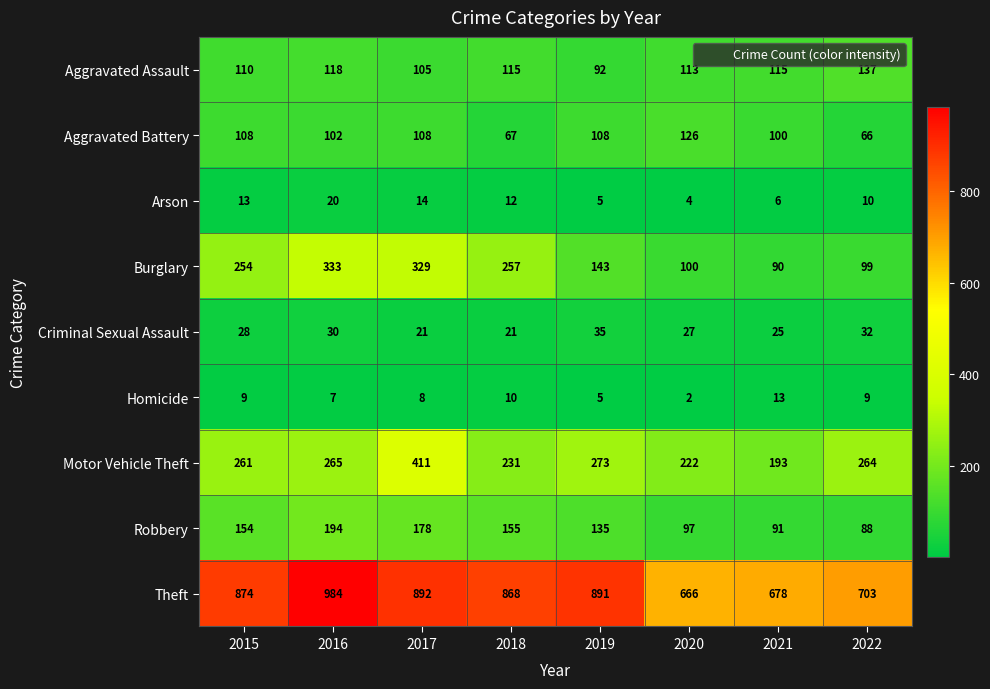

At how many categories does at least one series exceed 264?

8